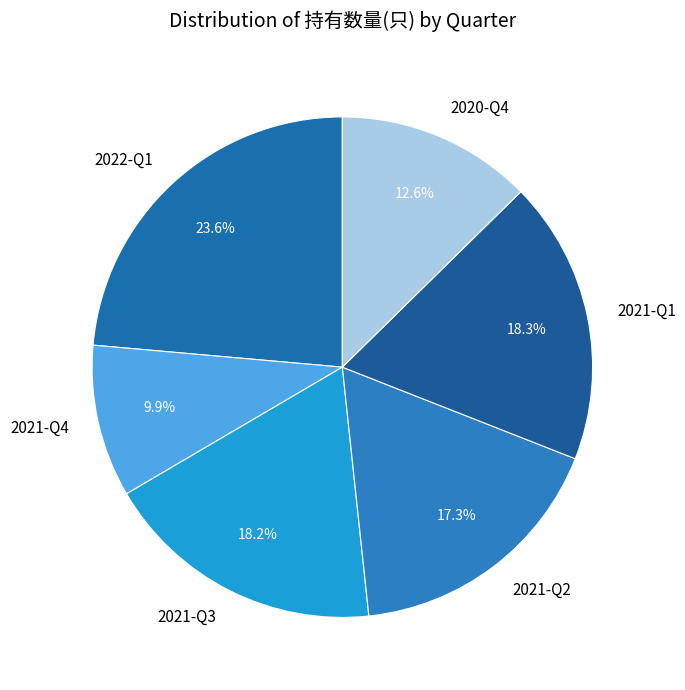

To the nearest percent, what portion does 2021-Q1 represent?

18%